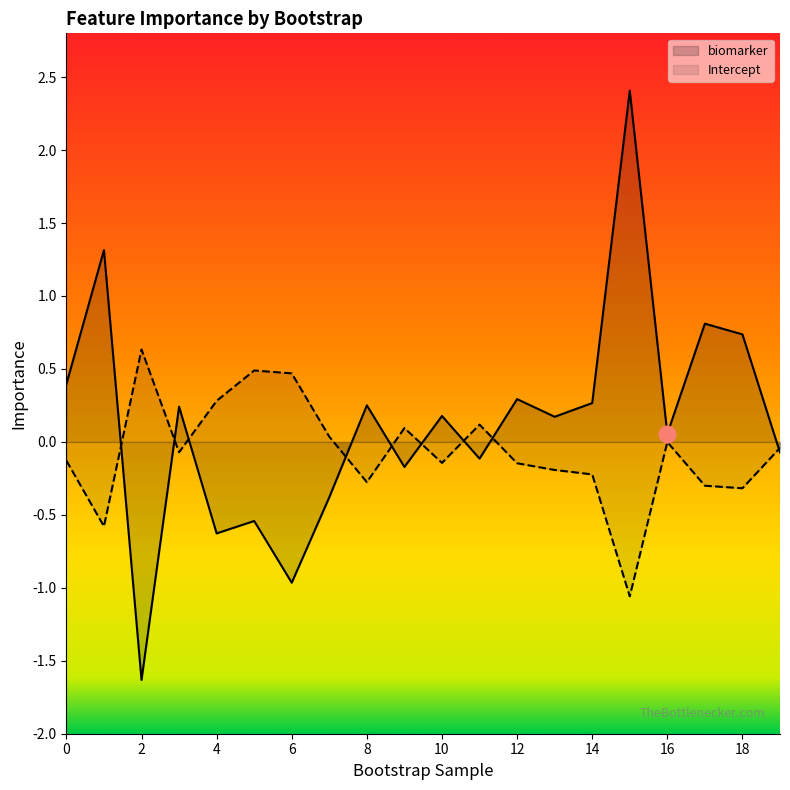

Which series has the largest total across all categories?

biomarker